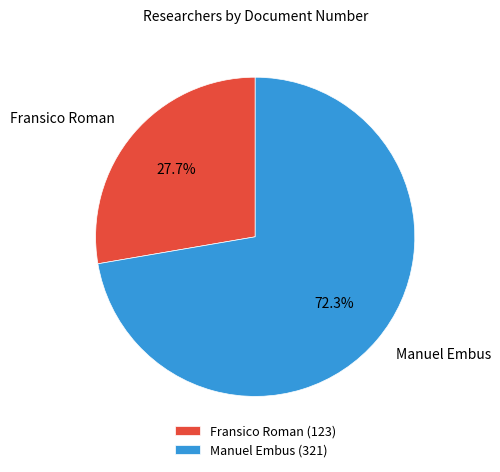

Which slice is the smallest?

Fransico Roman